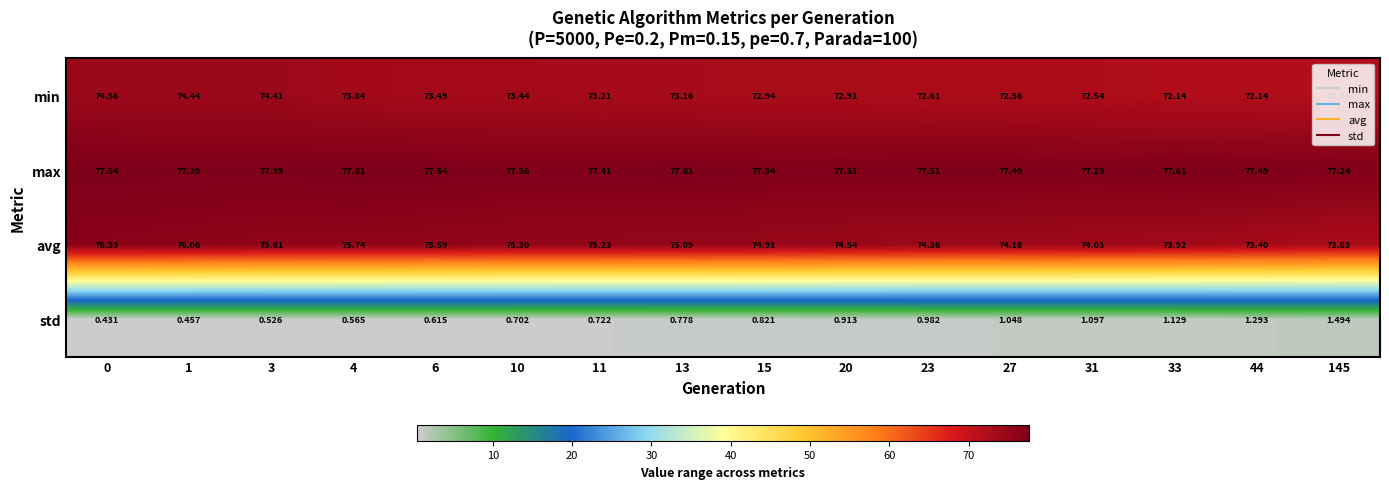

At 23, list the series in order from smallest to largest.

std, min, avg, max